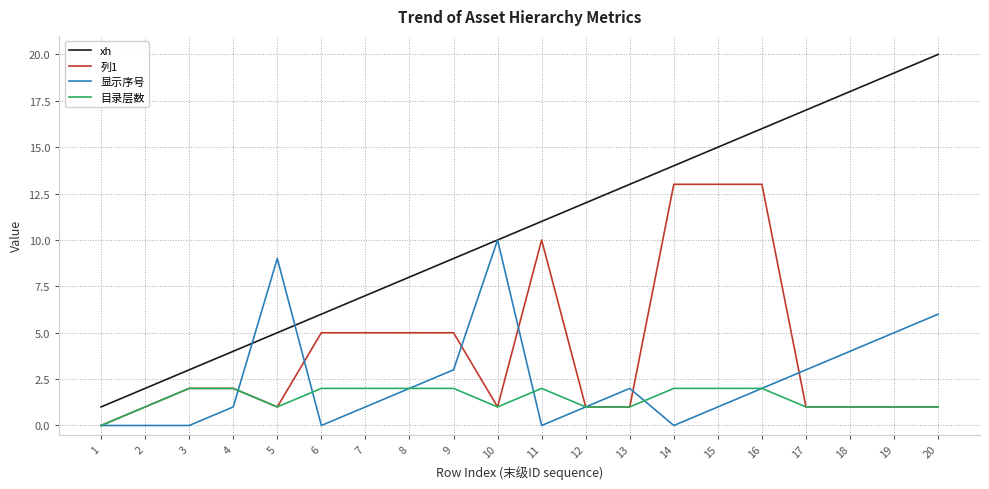

What is the sum of the 列1 values at 11 and 19?

11